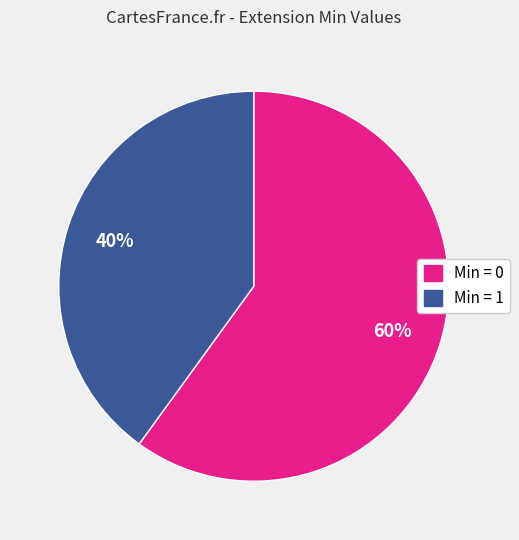

How many segments does this pie chart have?

2